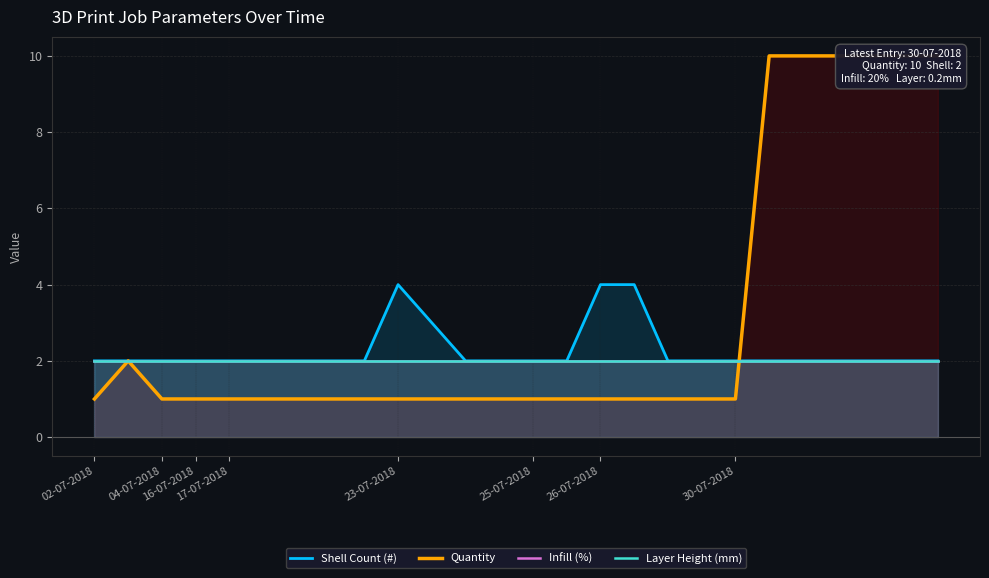

The Layer Height (mm) series shows 2 at 18. True or false?

True